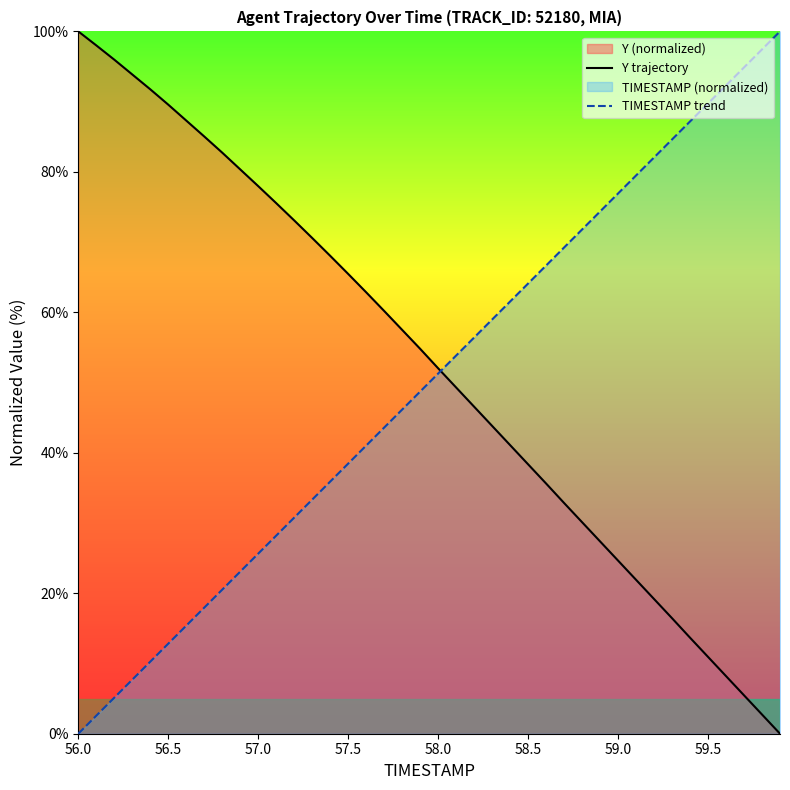

What is the value of the TIMESTAMP trend point at the 15th from the left?

35.9